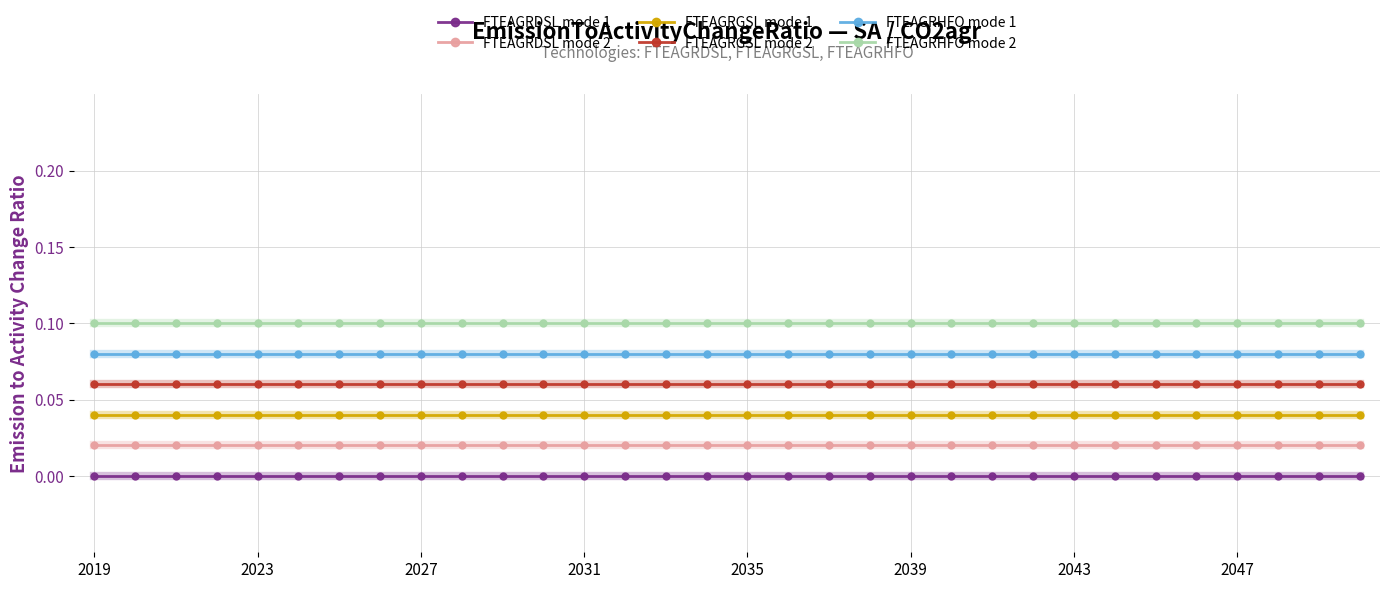

Rank the series by their average value, from lowest to highest.

FTEAGRDSL mode 1, FTEAGRDSL mode 2, FTEAGRGSL mode 1, FTEAGRGSL mode 2, FTEAGRHFO mode 1, FTEAGRHFO mode 2